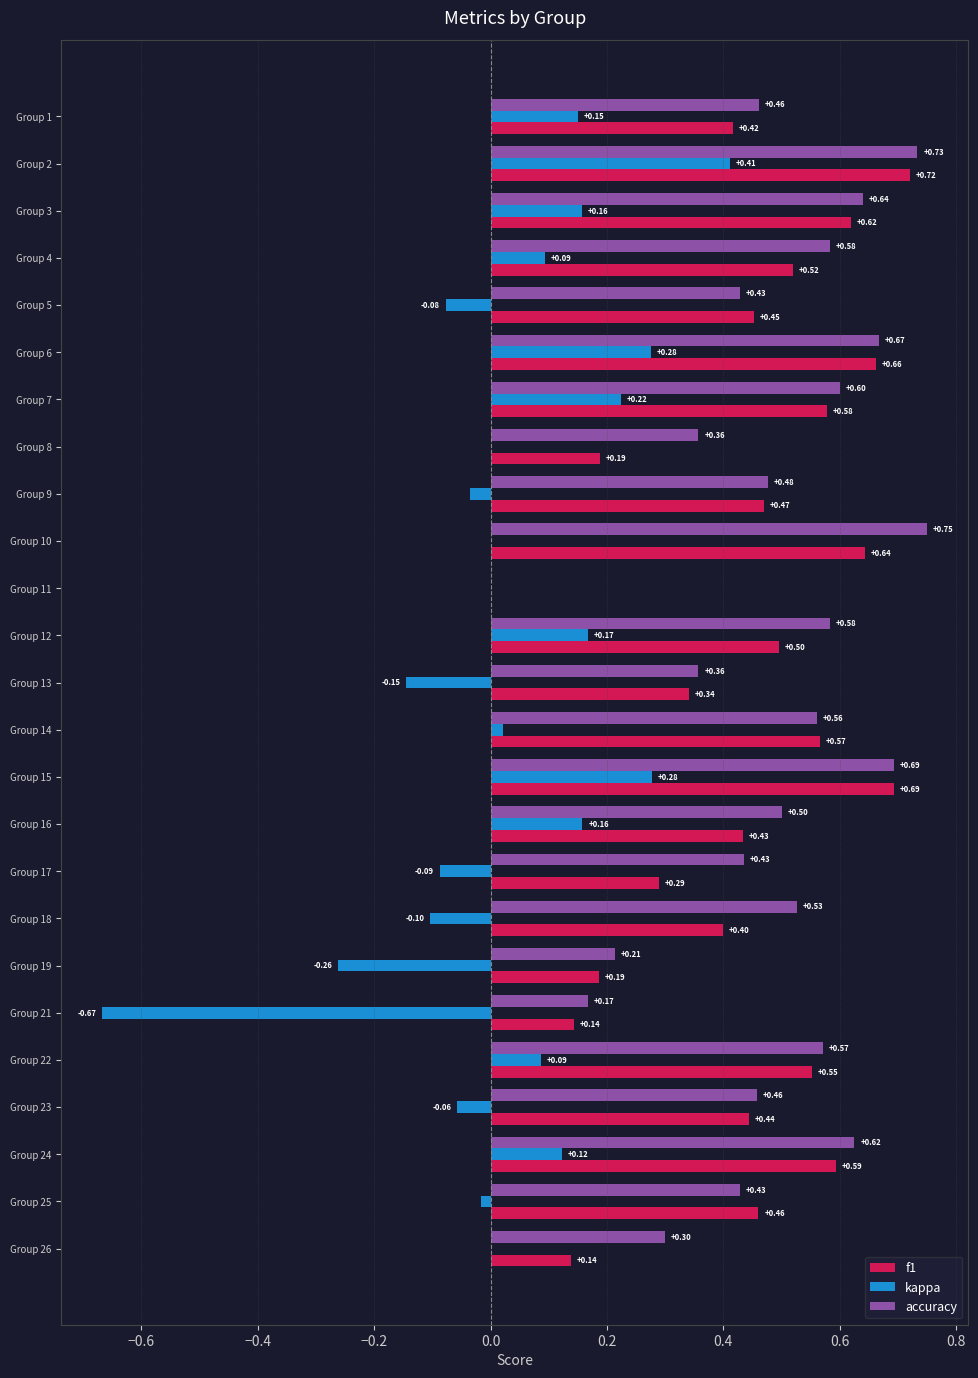

Between Group 10 and Group 16, which series saw the biggest shift?

accuracy